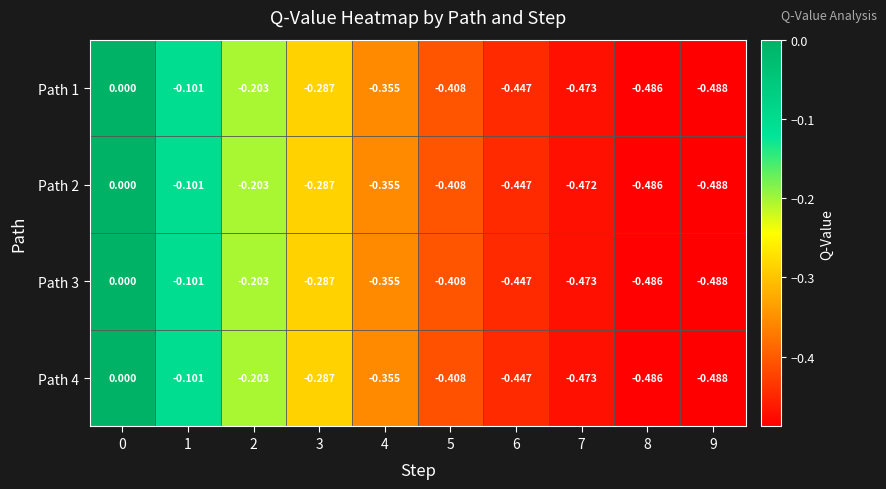

How many data points does each series have?

10